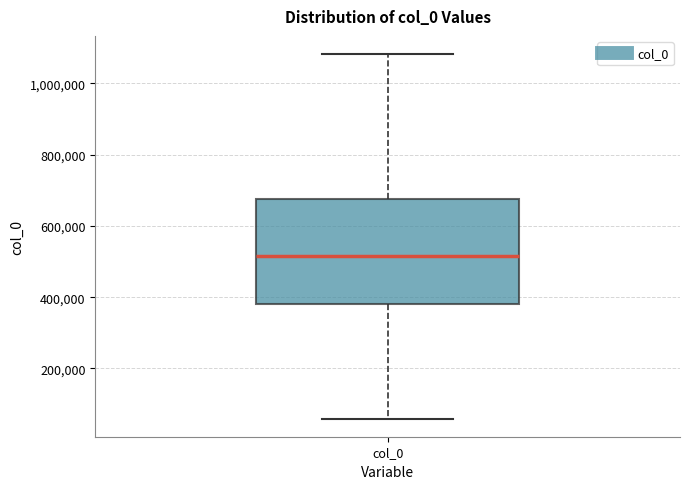

Transcribe this box plot: give where the median line is, the range the box spans, and where the two whiskers end, as read against the y-axis. The values are not printed on the chart, so give them approximately, as read against the axis.

median 520000, box 380000 to 680000, whiskers 60000 to 1080000